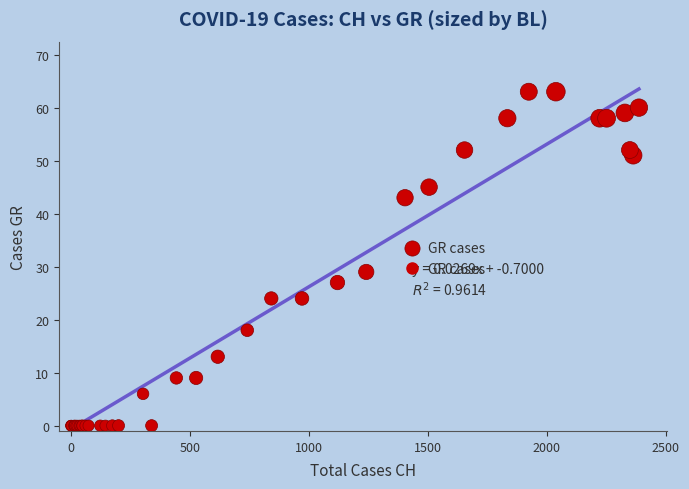

What Y value in the scatter plot is closest to 31?

29